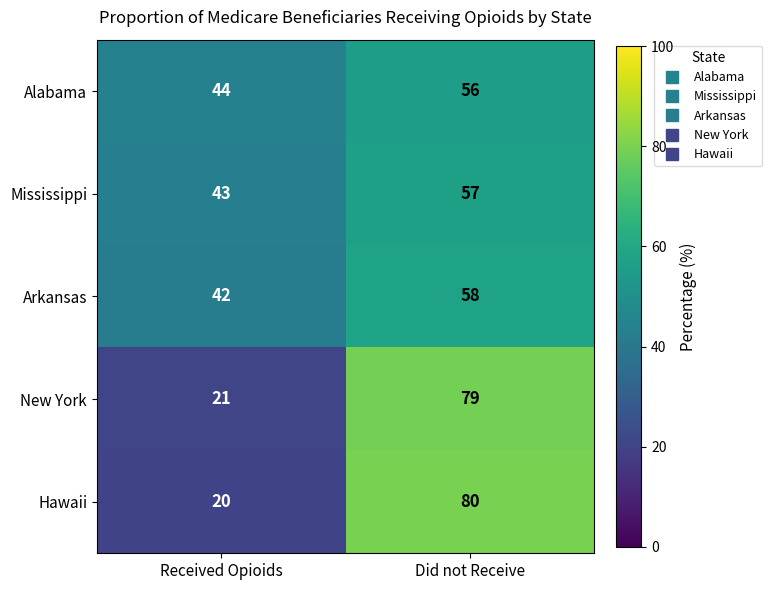

Count the number of data series in this chart.

5